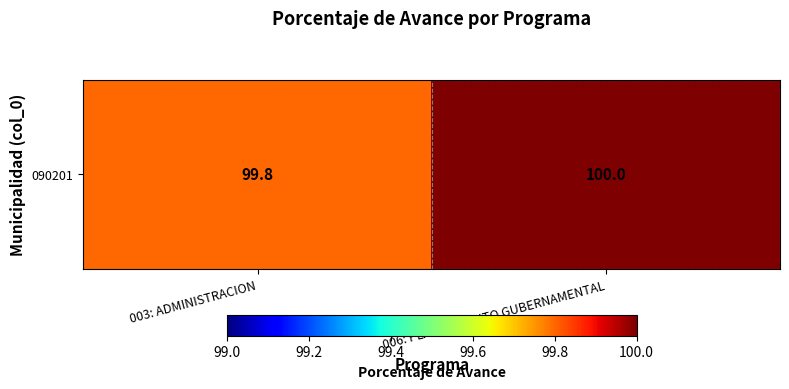

True or false: the data shows 23.8 at 006: PLANEAMIENTO GUBERNAMENTAL.

False